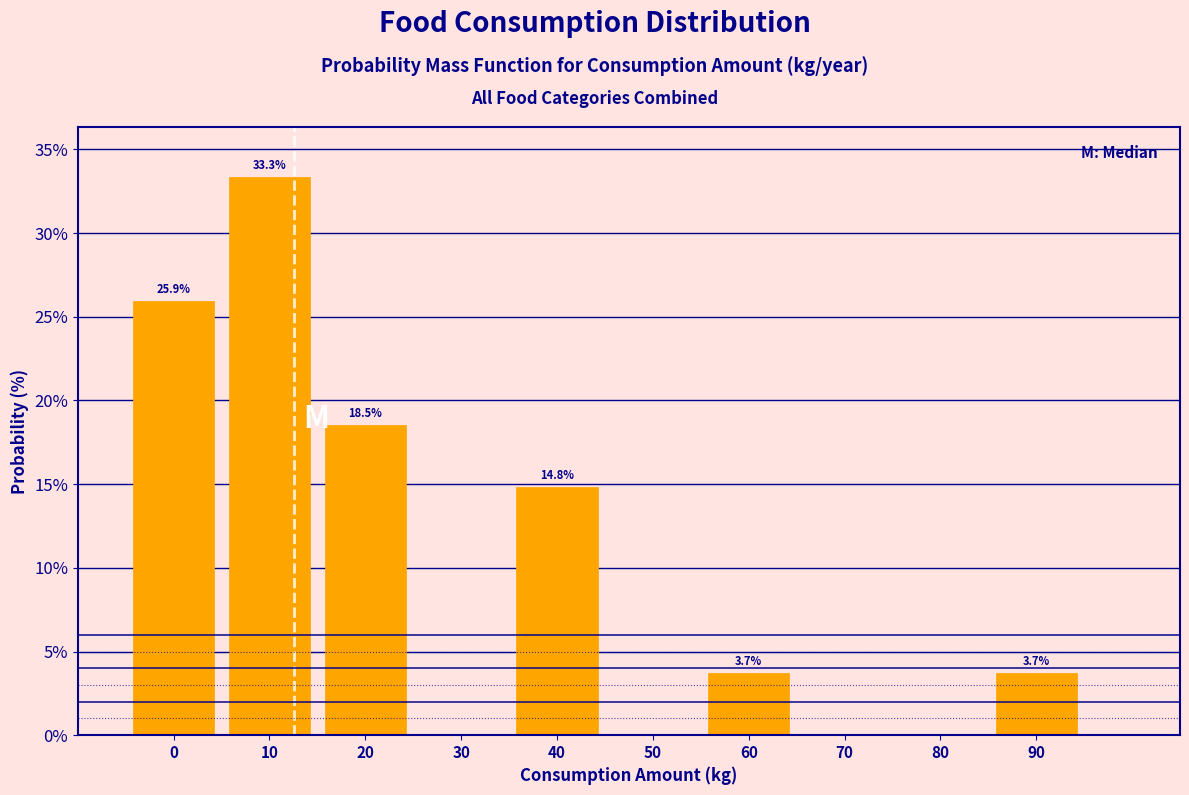

Reading left to right, what are all the values shown in this chart?

0=25.9	10=33.3	20=18.5	30=0.0	40=14.8	50=0.0	60=3.7	70=0.0	80=0.0	90=3.7